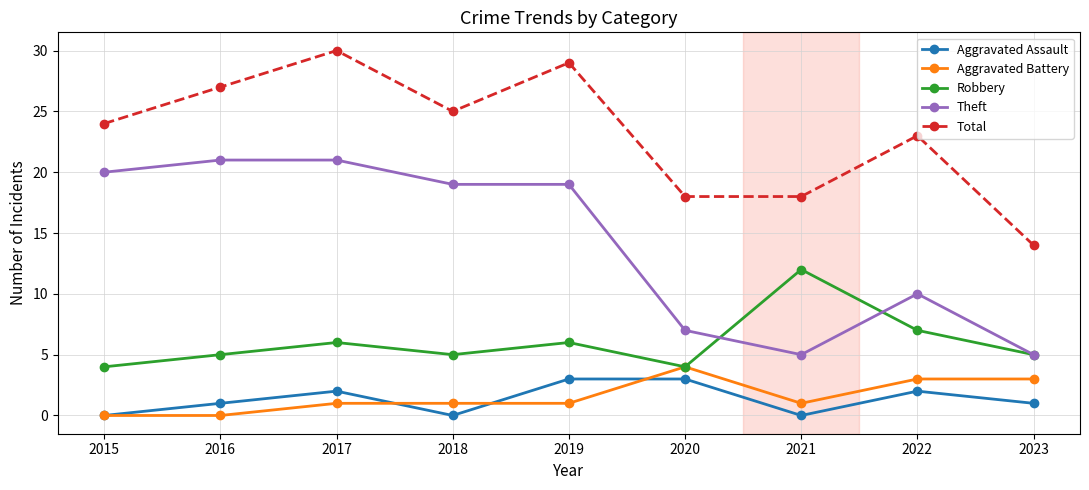

At which category does Total reach its first local valley?

2018